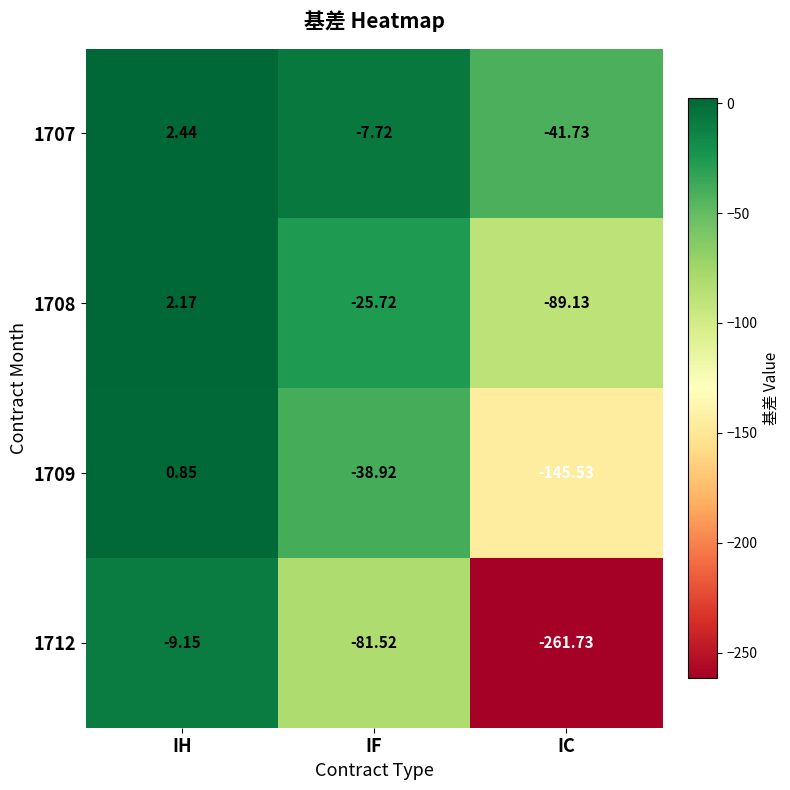

Where does the 1707 series first go above -7?

IH